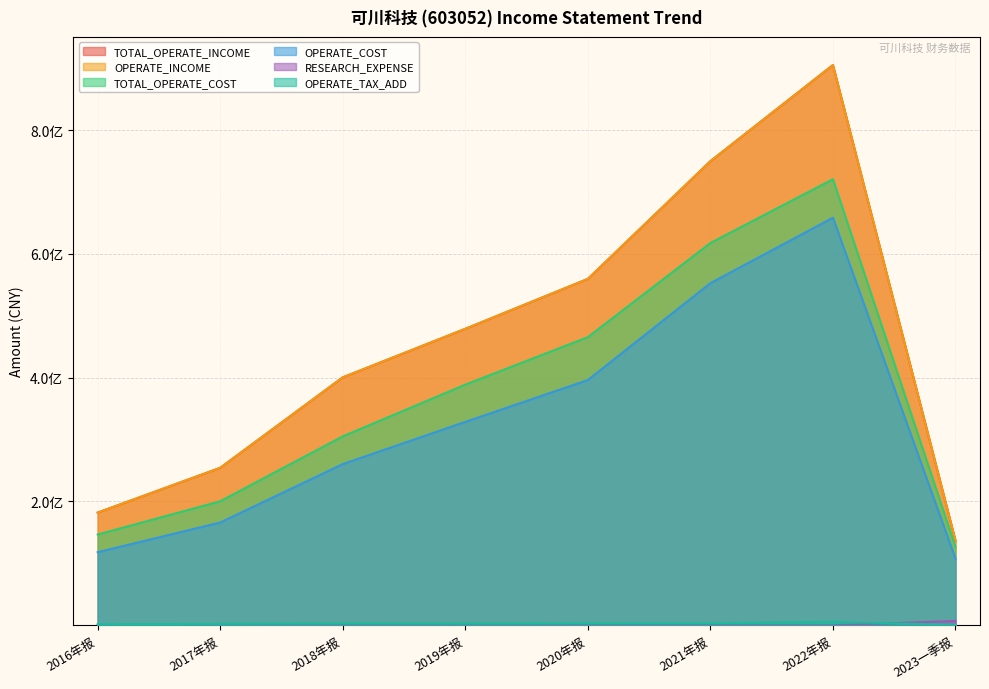

Does the chart display data point markers on the line(s)?

No